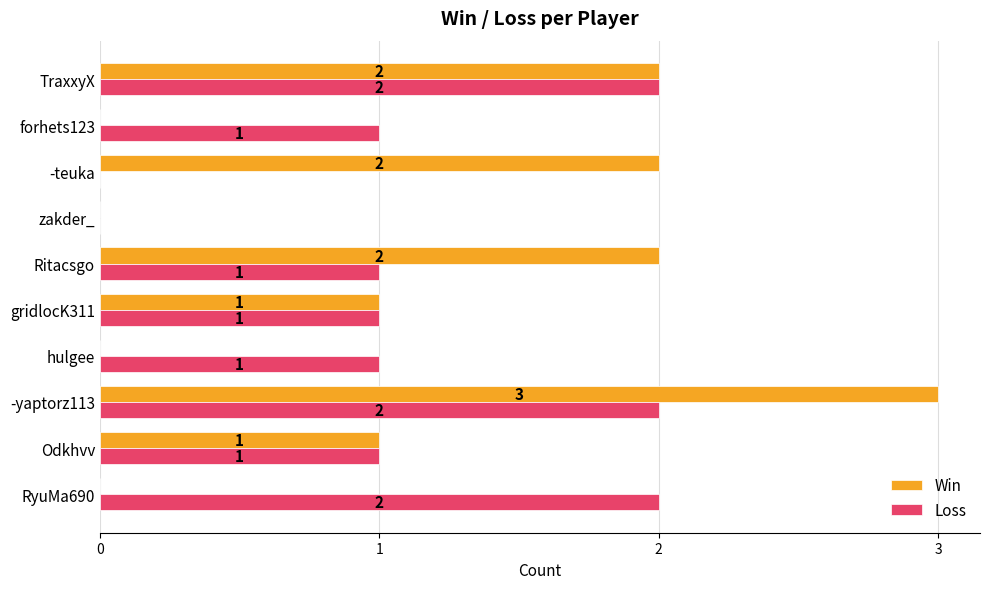

Which series changed the most between RyuMa690 and TraxxyX?

Win